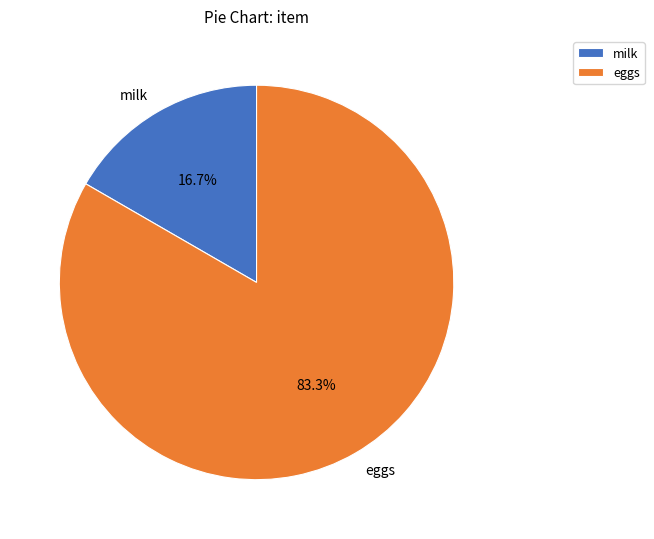

To the nearest percent, what is the combined percentage of eggs and milk?

100%